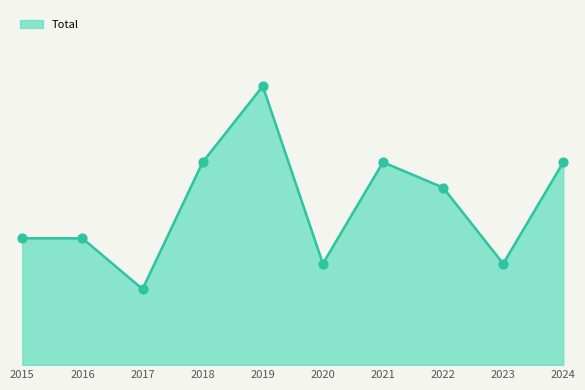

What is the change in value from 2016 to 2019?

+6